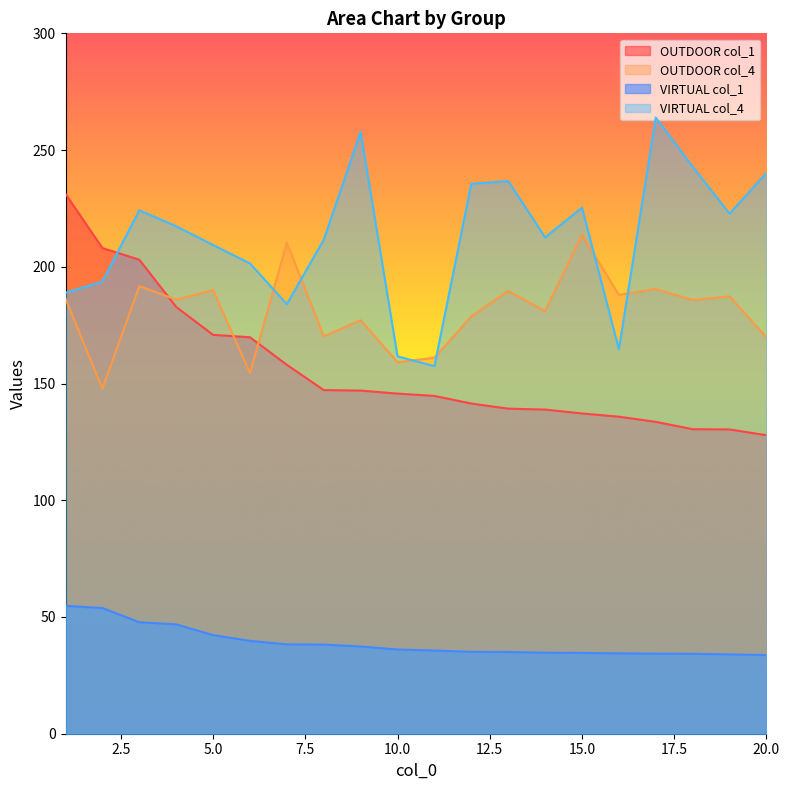

Does the chart have visible grid lines?

No